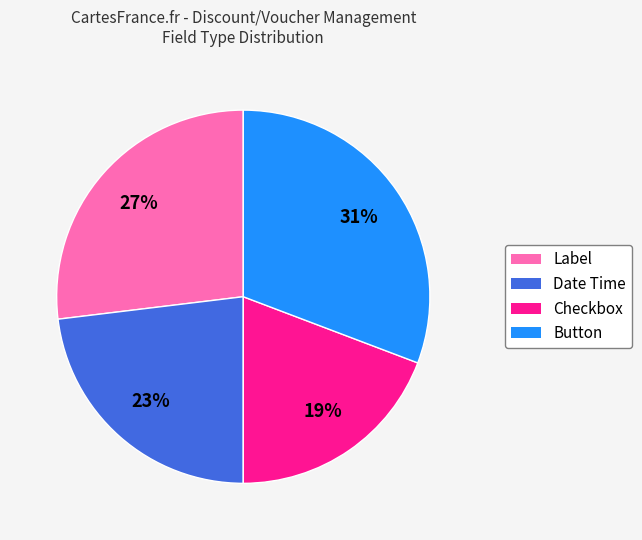

To the nearest percent, what is the average slice percentage?

25%